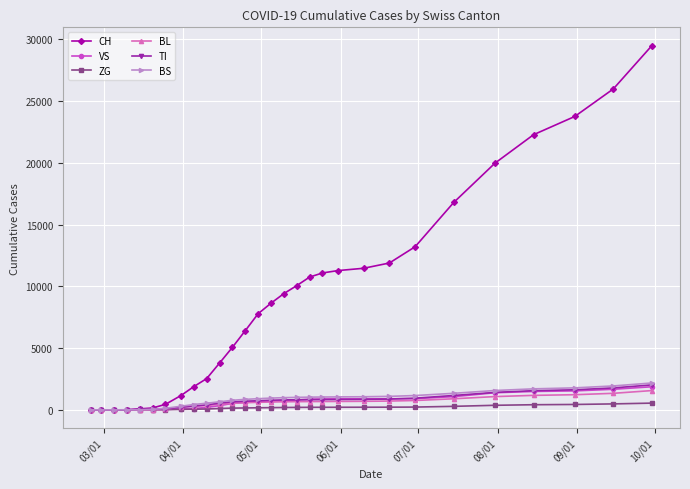

Which series has the largest range (max minus min)?

CH